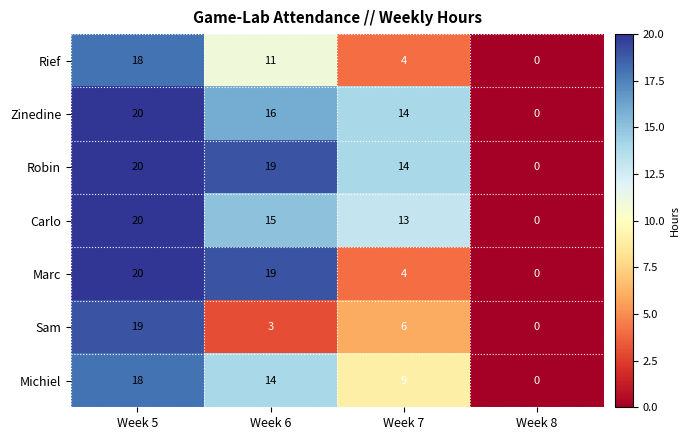

Count the number of data series in this chart.

7